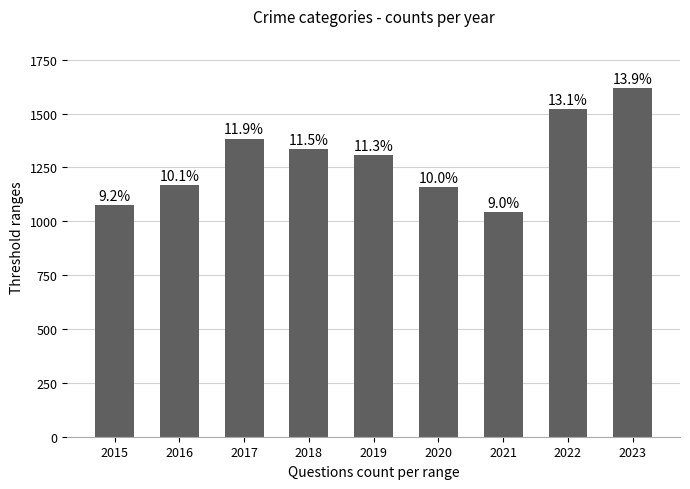

Does the chart contain stacked bars?

No